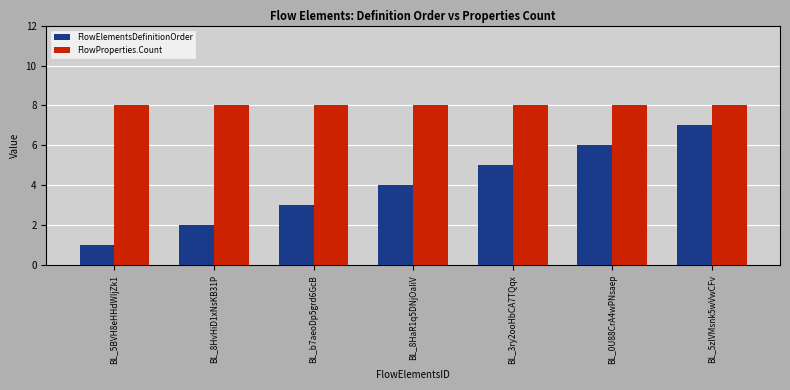

Is it true that FlowProperties.Count equals 5 at BL_0U88CrA4wPNsaep?

False